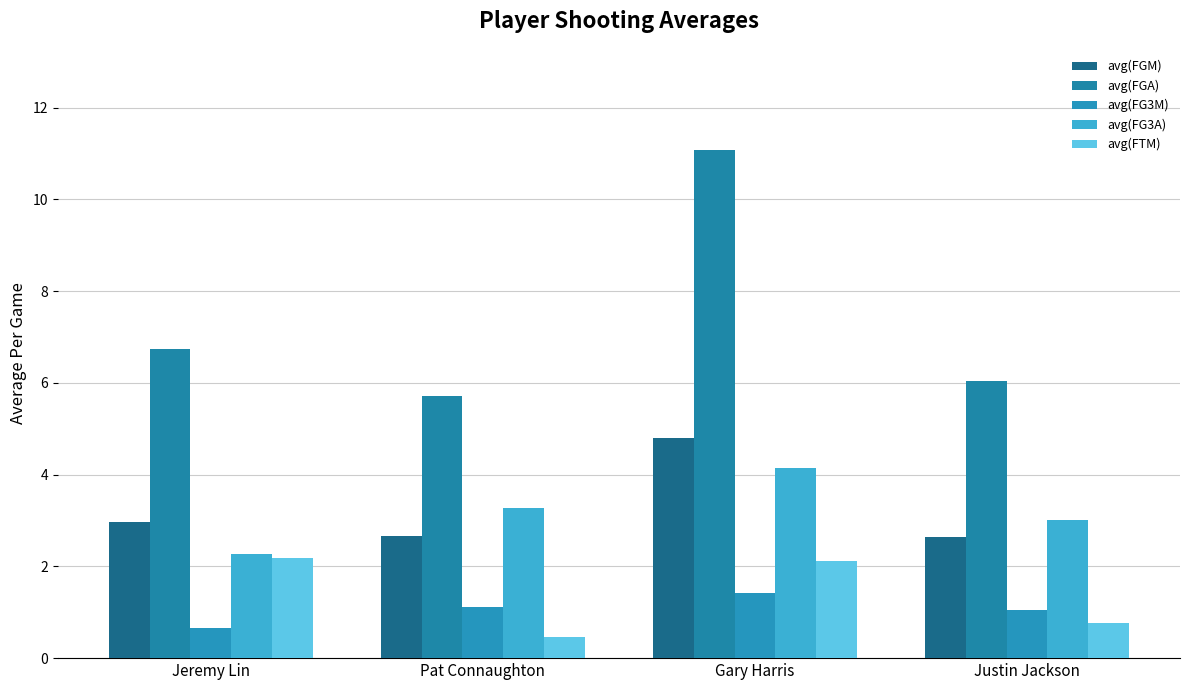

Does the chart contain any negative values?

No